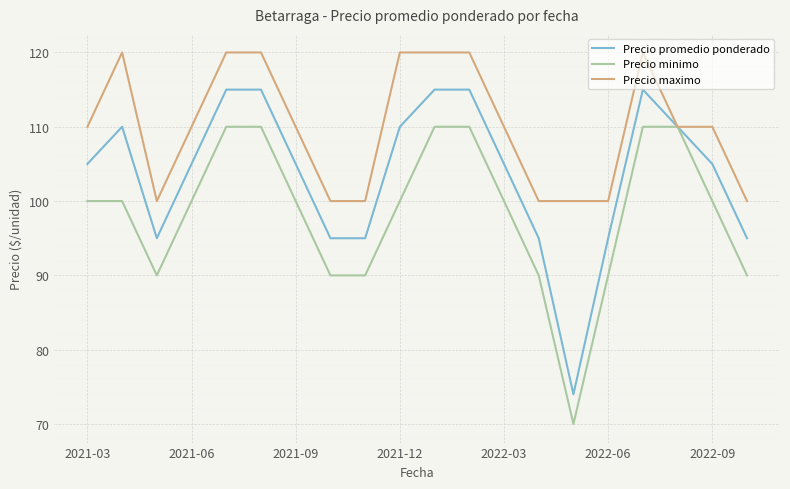

What is the sum of all Precio promedio ponderado values?

2074